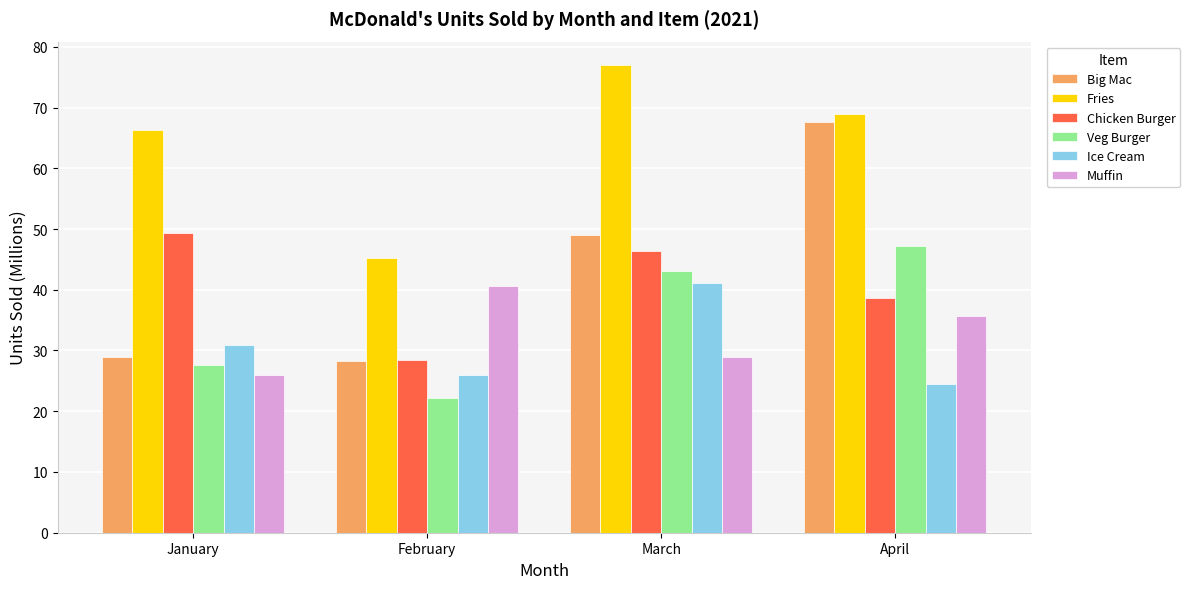

How many bars are there in total?

24